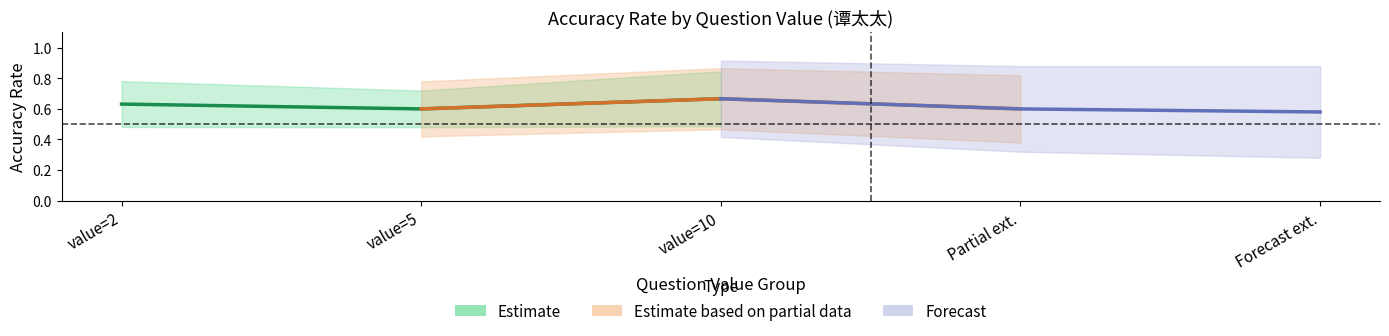

What are all the series names shown in the legend?

Estimate, Estimate based on partial data, Forecast